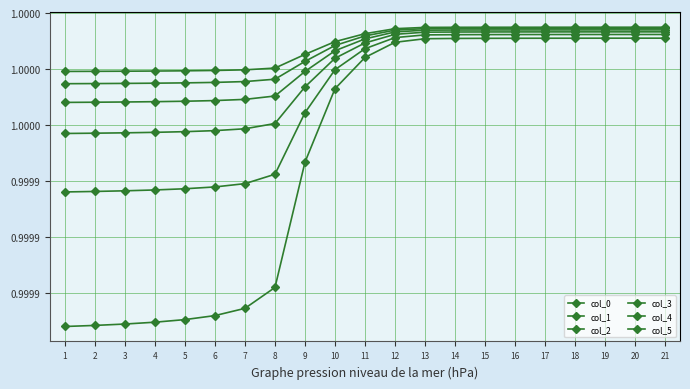

True or false: col_2 and col_1 cross at least once.

False